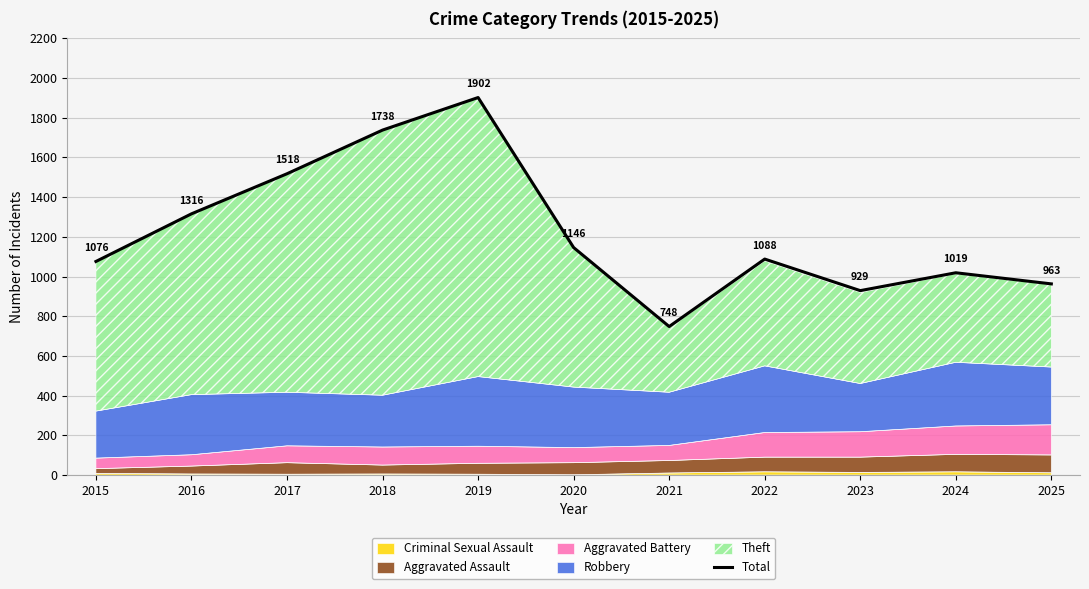

Where is the first local minimum?

2021